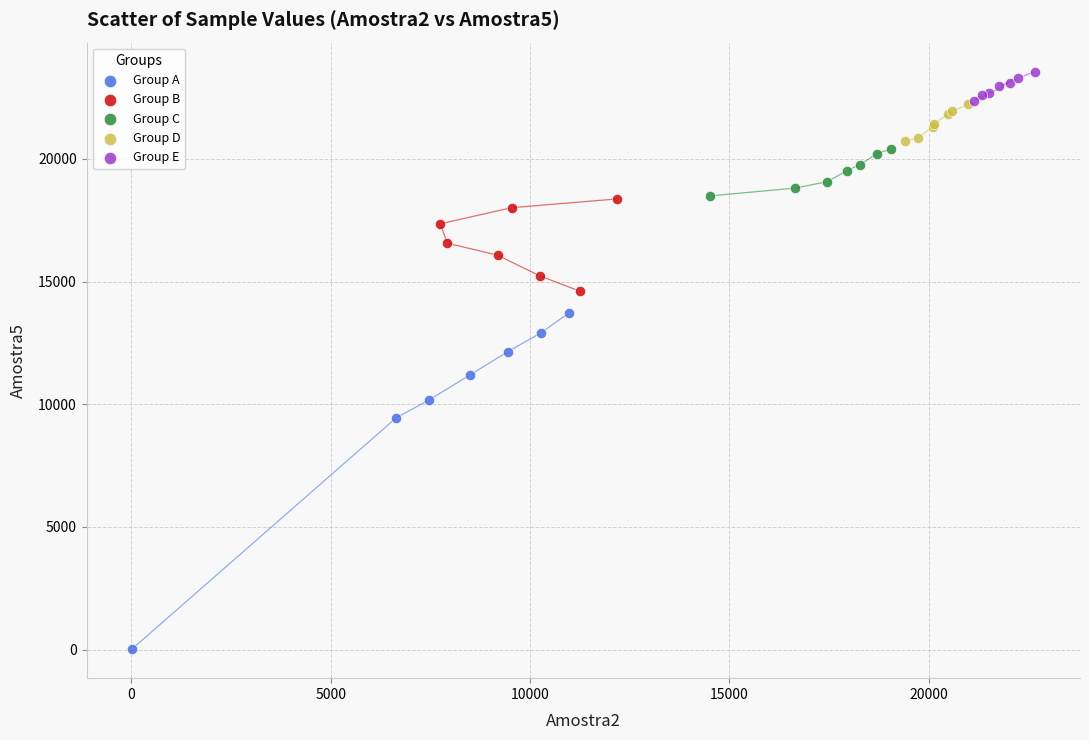

Which series has the widest spread of Y values?

Group A